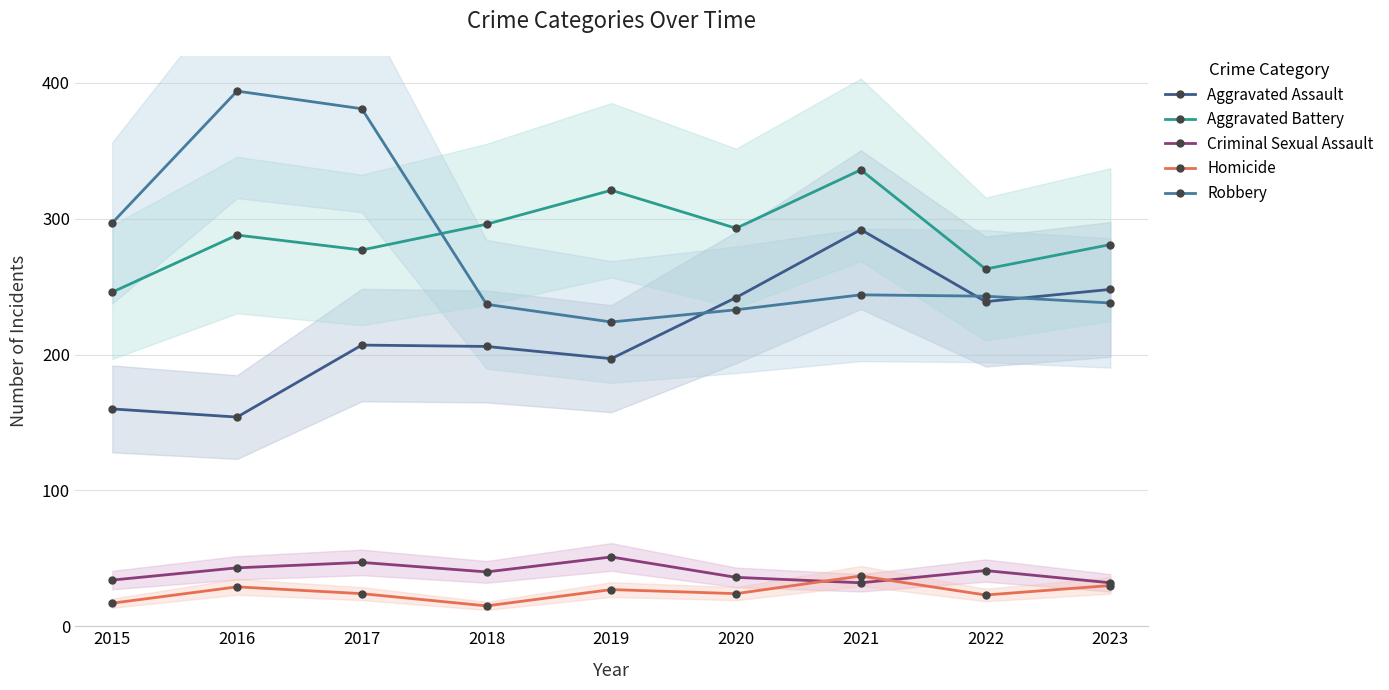

At which label does Criminal Sexual Assault reach its minimum?

2021